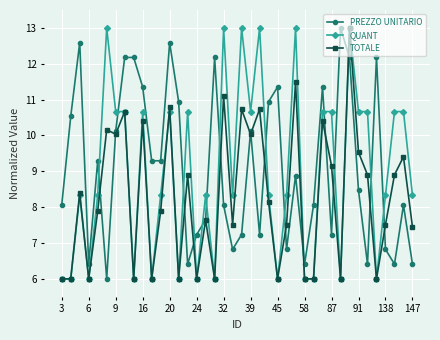

Which series has the largest total across all categories?

PREZZO UNITARIO